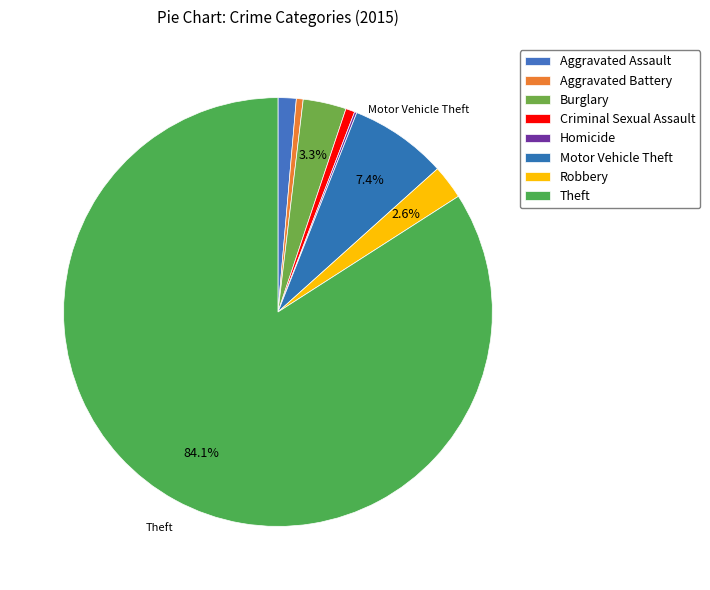

To the nearest percent, what is the difference between the largest and smallest slice percentages?

84%